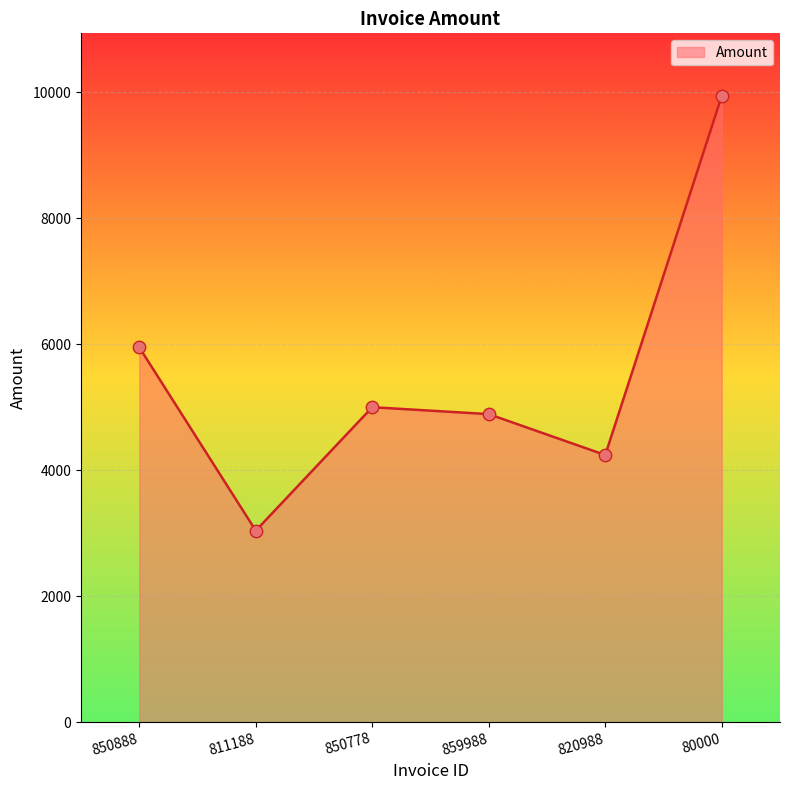

What is the change in value from 850778 to 820988?

-759.0